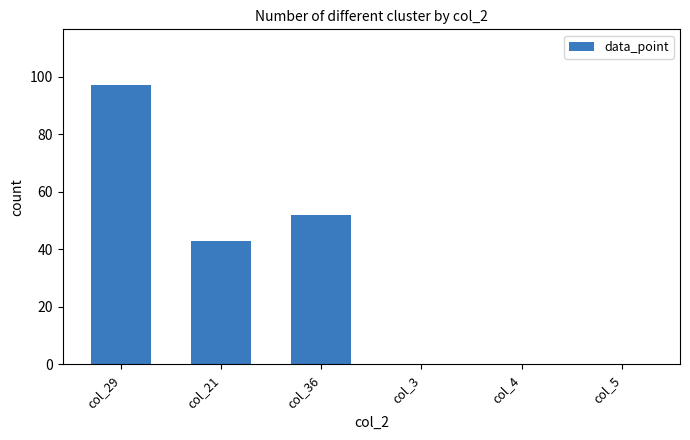

What is the difference between the values at col_29 and col_5?

97